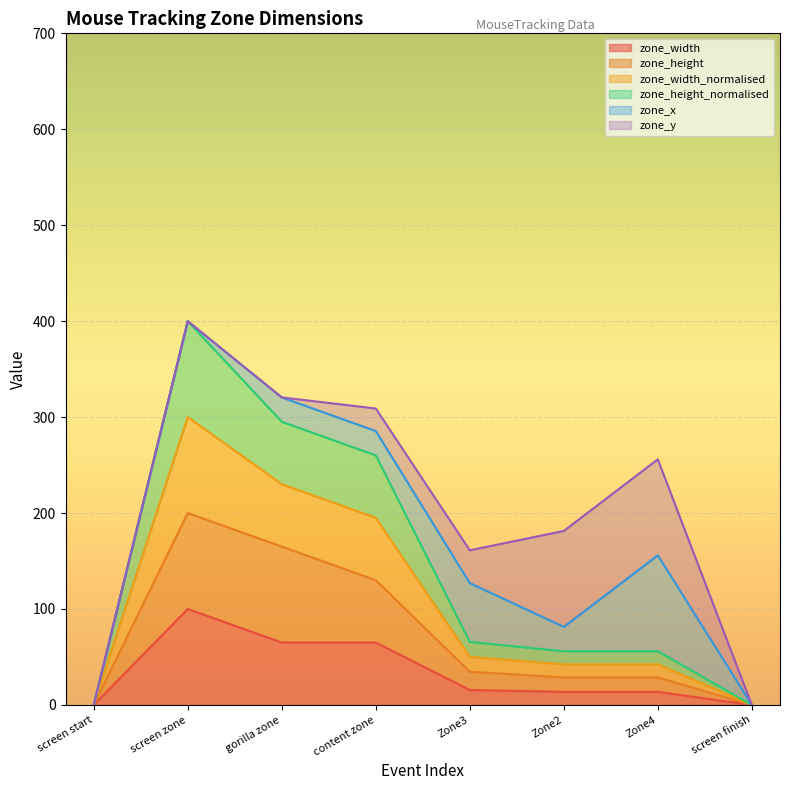

True or false: zone_width_normalised and zone_height intersect in this chart.

False